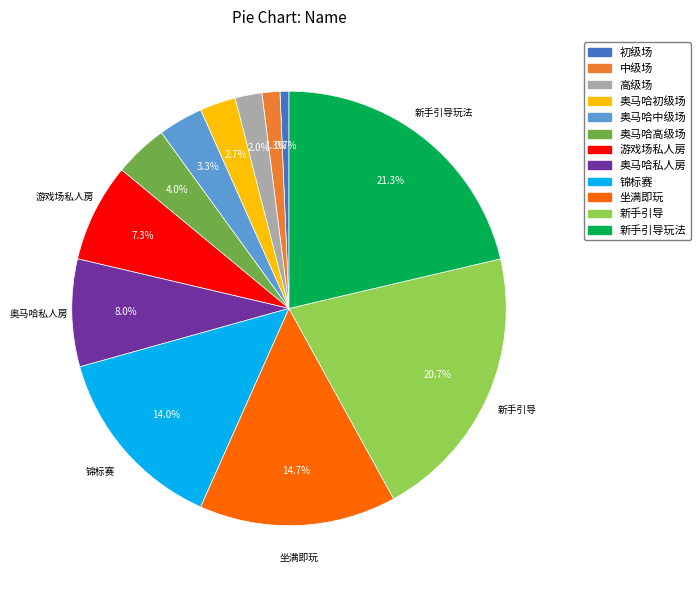

Is there a majority slice in this chart?

No